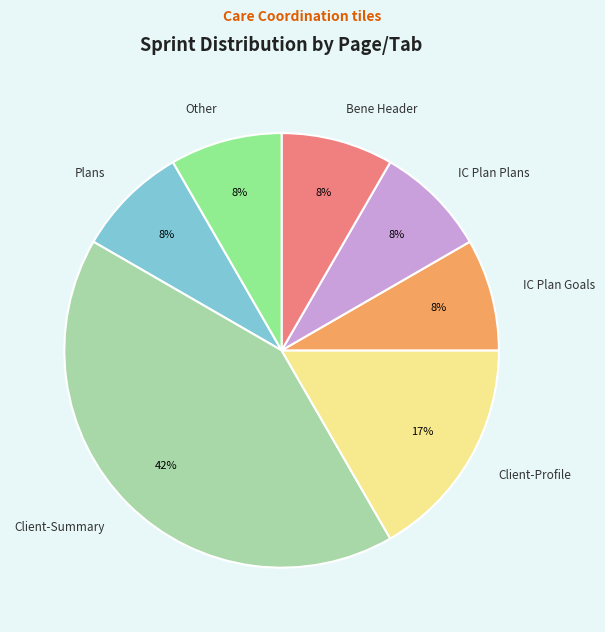

Which has a higher value, Client-Profile or Bene Header?

Client-Profile